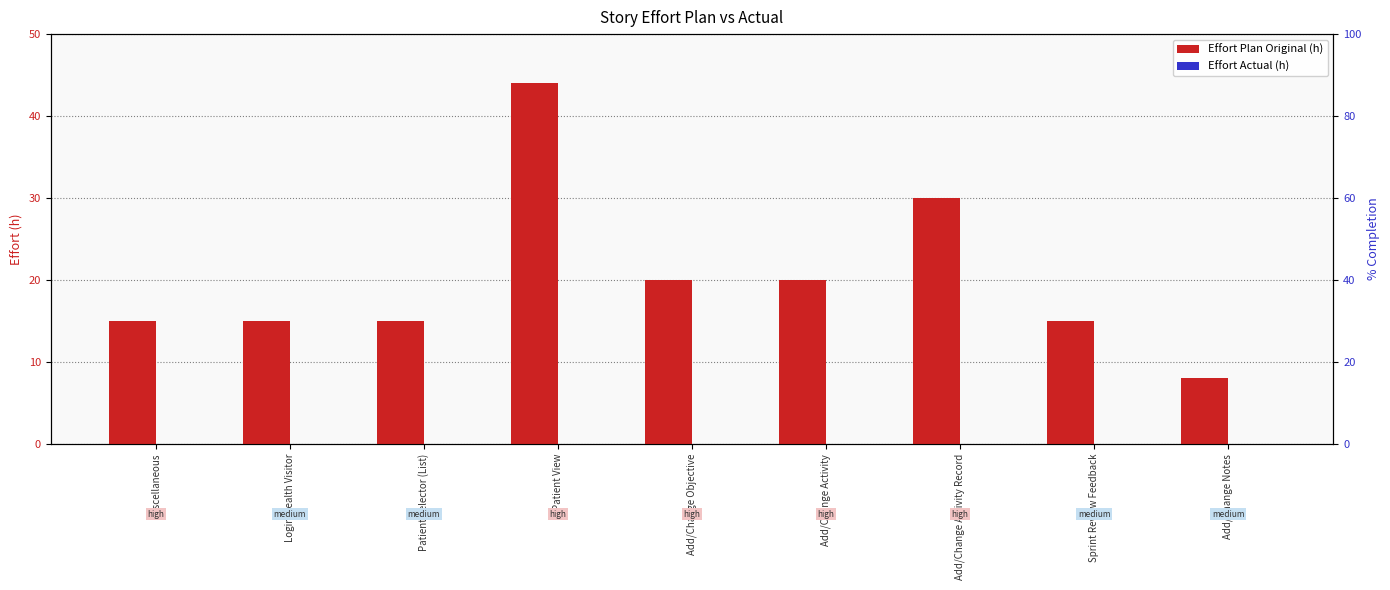

Which has a higher value, Login Health Visitor or Add/Change Activity?

Add/Change Activity